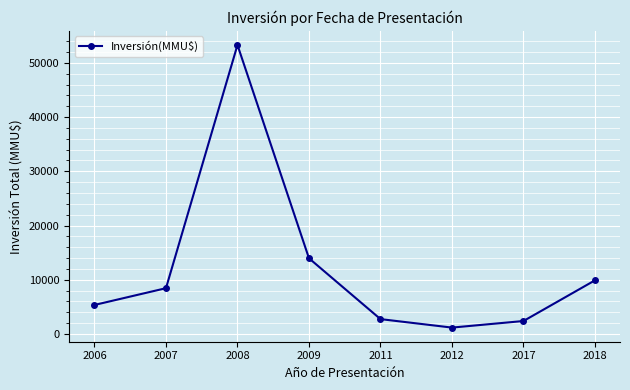

True or false: the data shows 1186 at 2012.

True